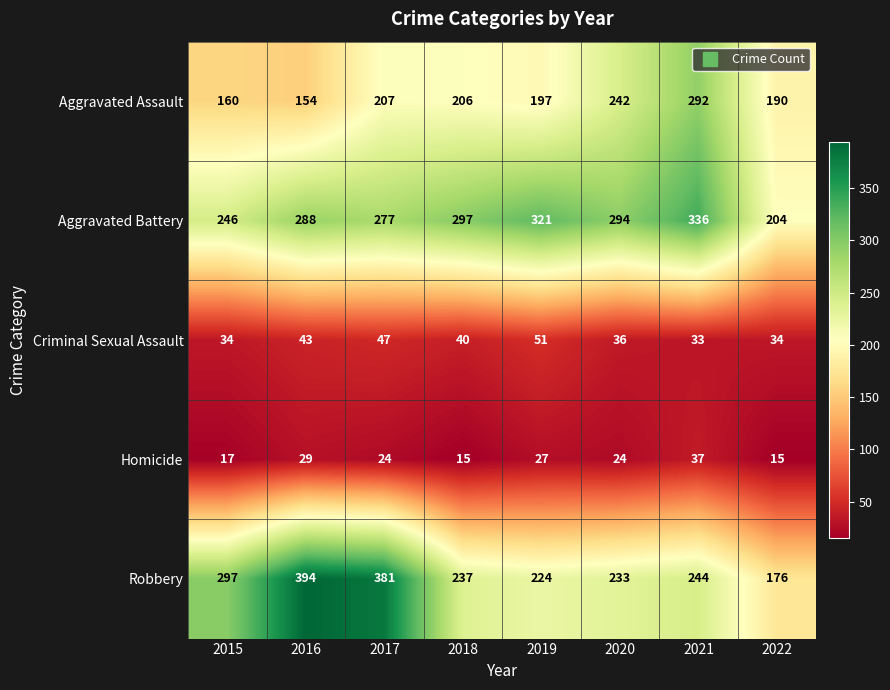

Where is Robbery nearest to the value 285?

2015